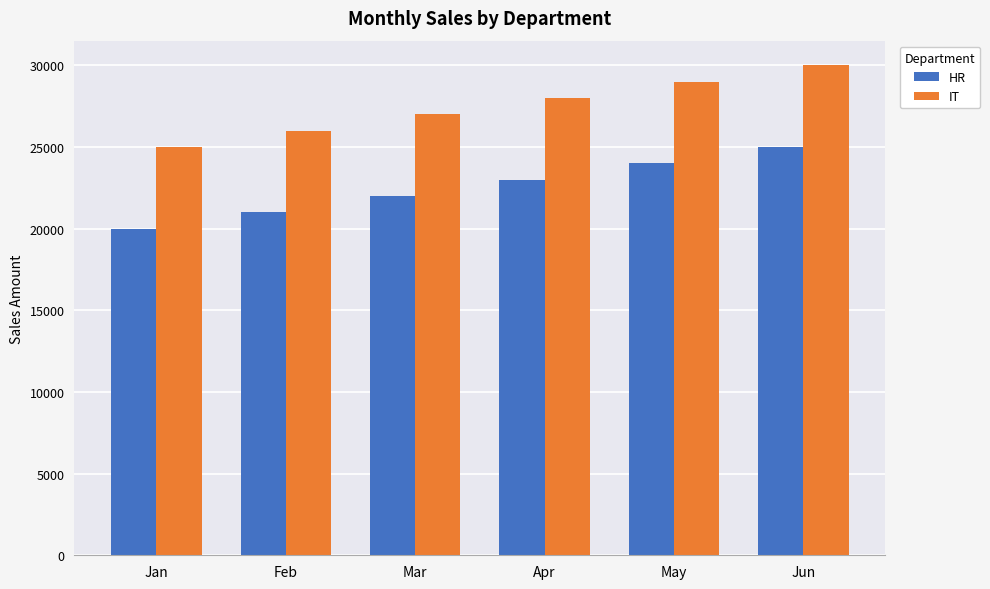

At which label does IT reach its peak?

Jun